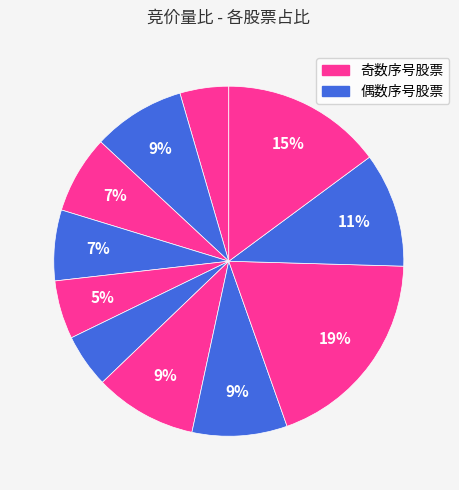

To the nearest percent, what is the difference between the largest and smallest slice percentages?

15%